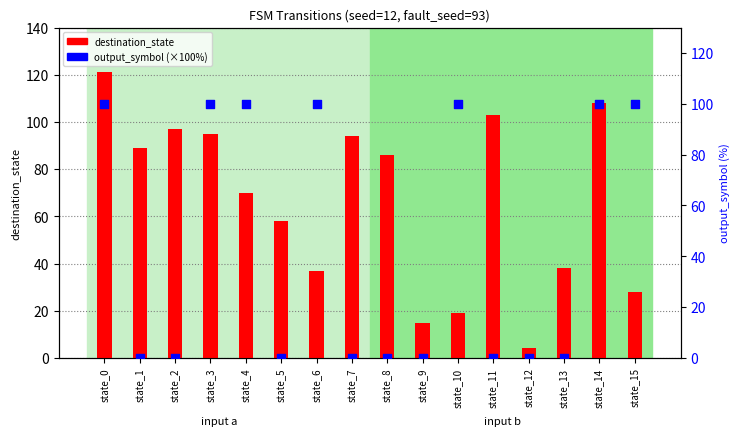

Is the value of output_symbol (×100%) at state_6 greater than the value of destination_state at state_4?

Yes